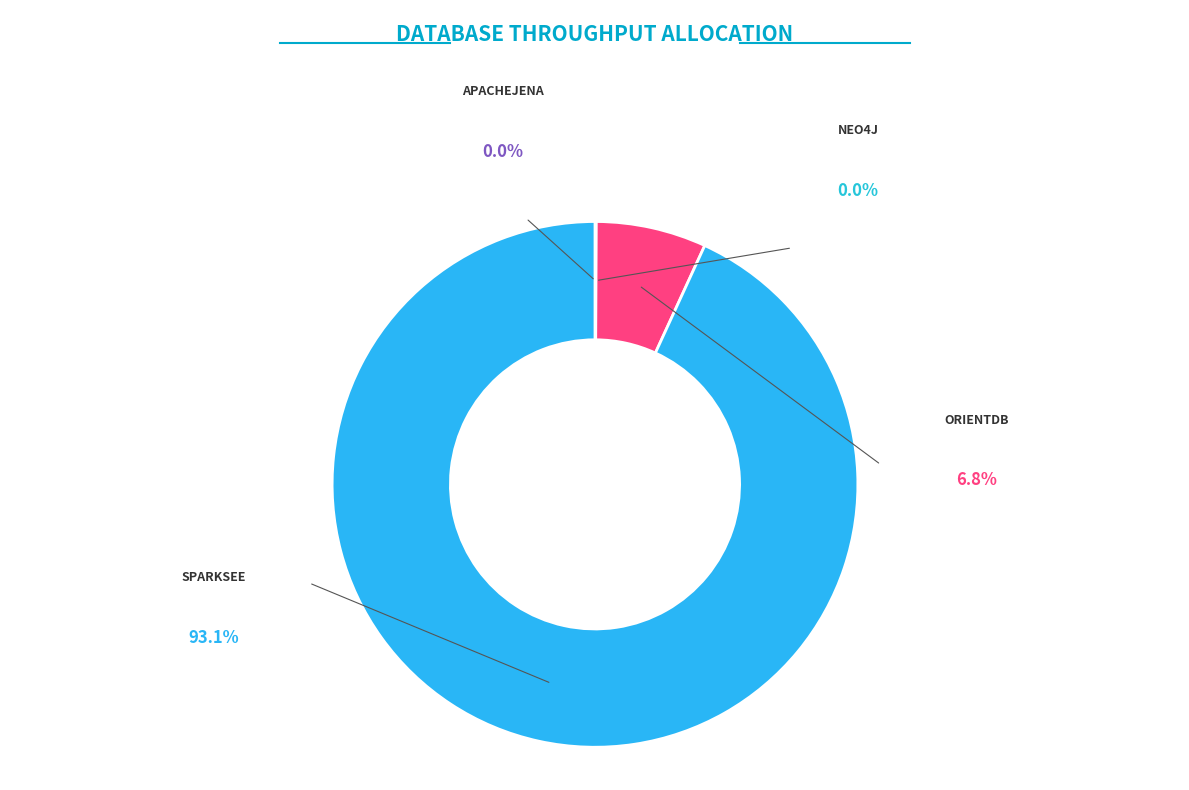

To the nearest percent, what portion does orientdb represent?

7%